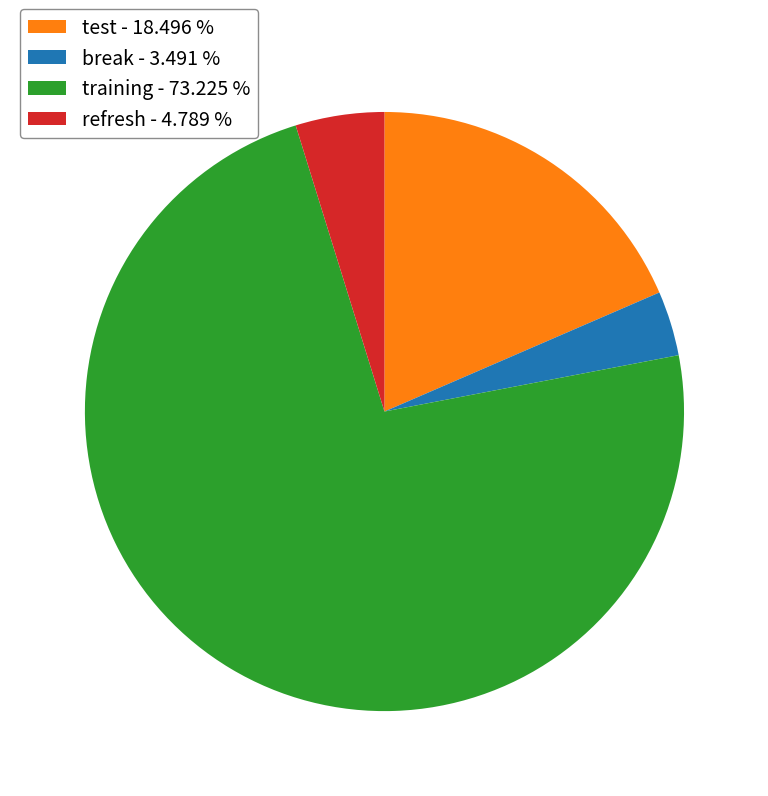

Count the number of slices in the pie.

4